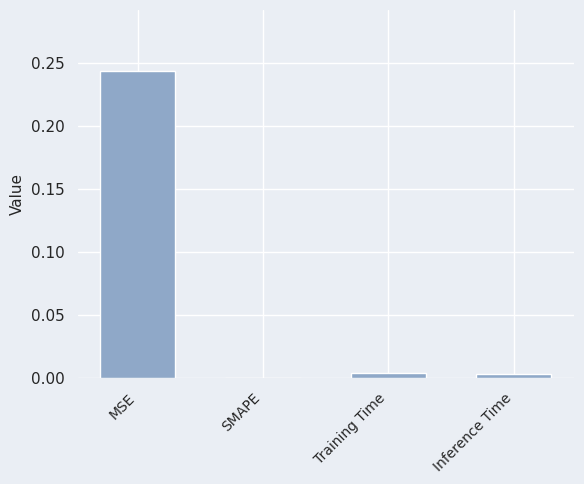

Which has a higher value, MSE or SMAPE?

MSE